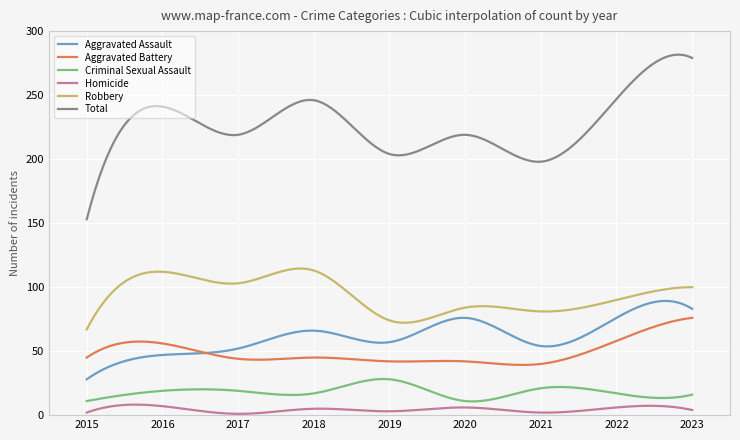

What is the highest value of the Aggravated Battery series?

76.0